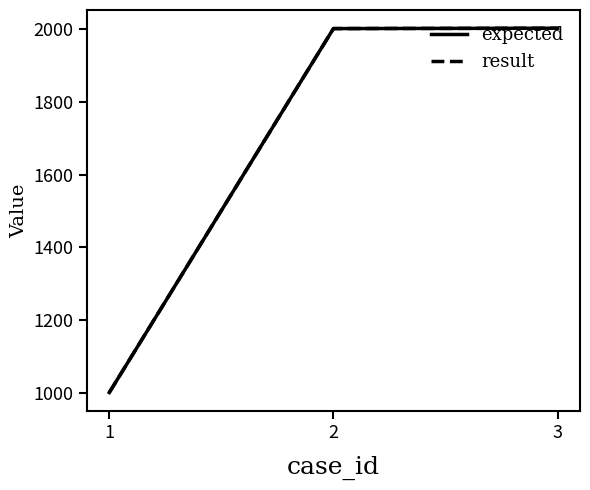

Does the chart have visible grid lines?

No